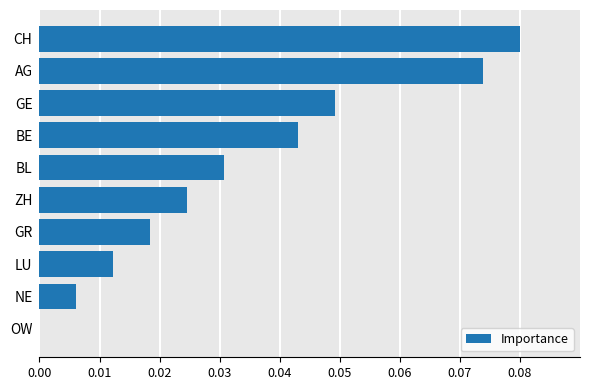

True or false: the data shows 0.0 at BL.

True